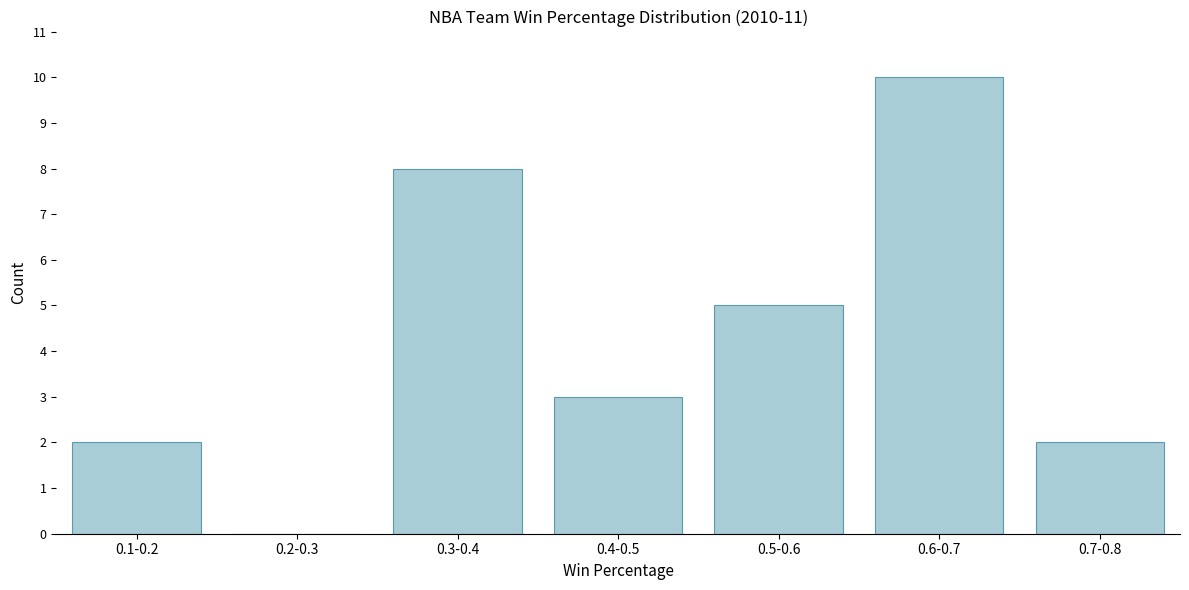

Reading right to left, what are all the values shown in this chart?

0.7-0.8=2	0.6-0.7=10	0.5-0.6=5	0.4-0.5=3	0.3-0.4=8	0.2-0.3=0	0.1-0.2=2